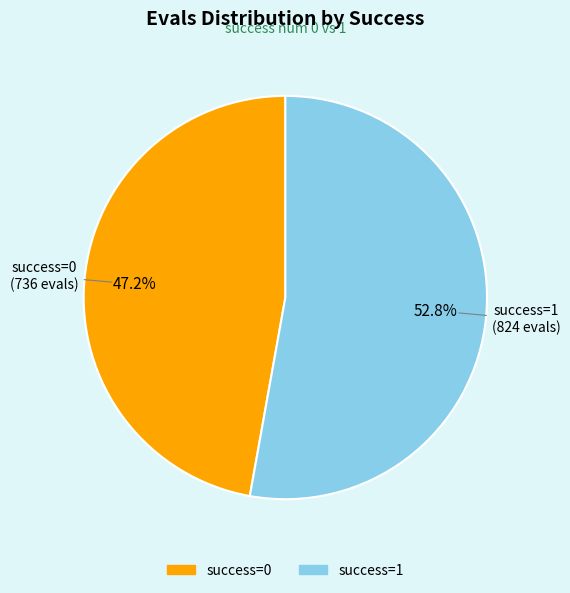

Does any single category account for the majority?

Yes